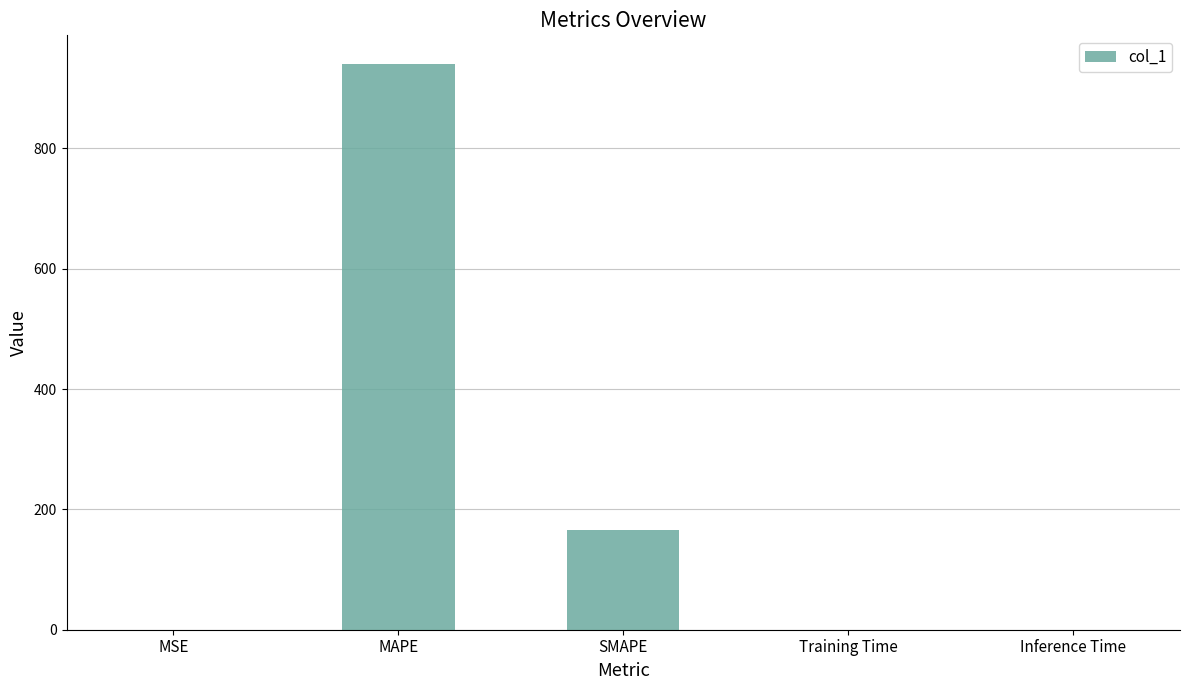

Is it true that the value at MAPE is 530.8?

False